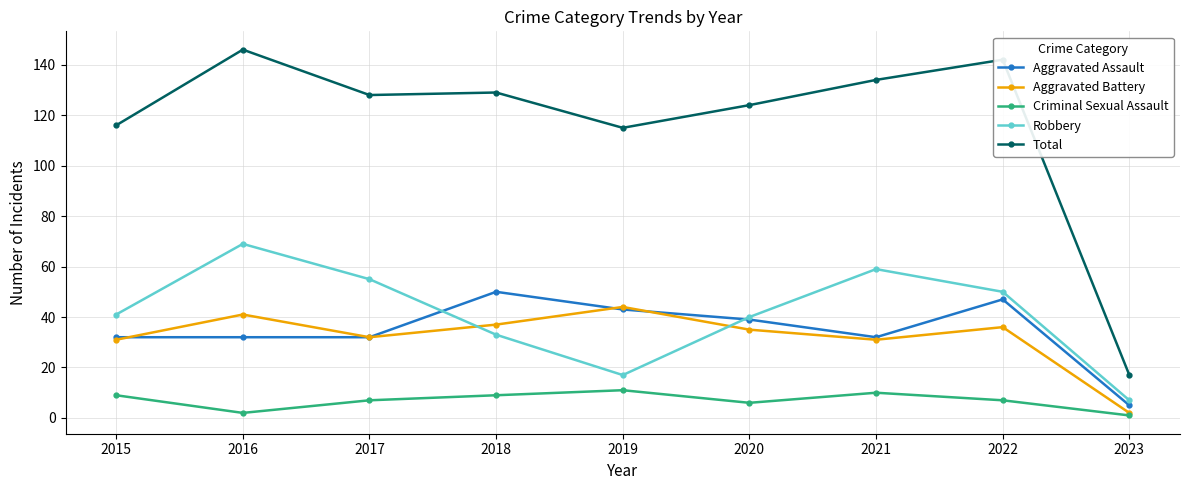

True or false: Robbery has a value of 4 at 2019.

False